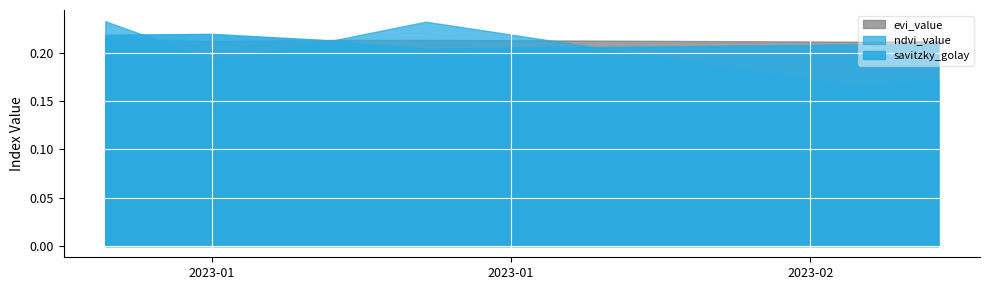

What are all the series names shown in the legend?

ndvi_value, evi_value, savitzky_golay